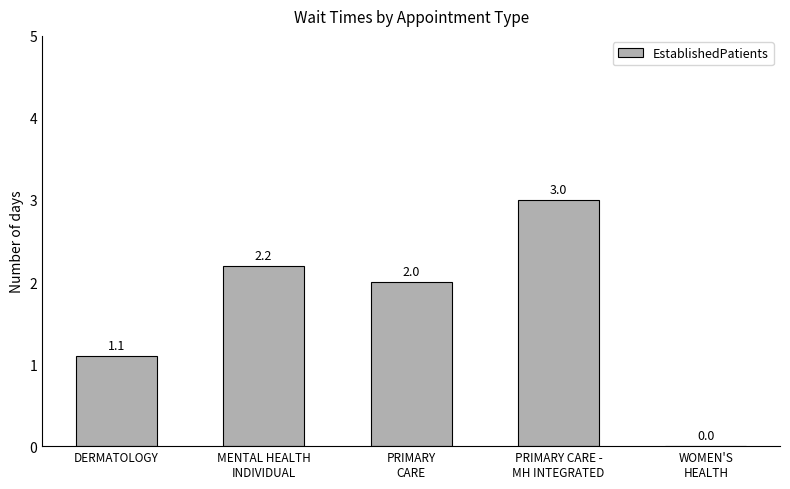

What is the sum of all values?

8.3